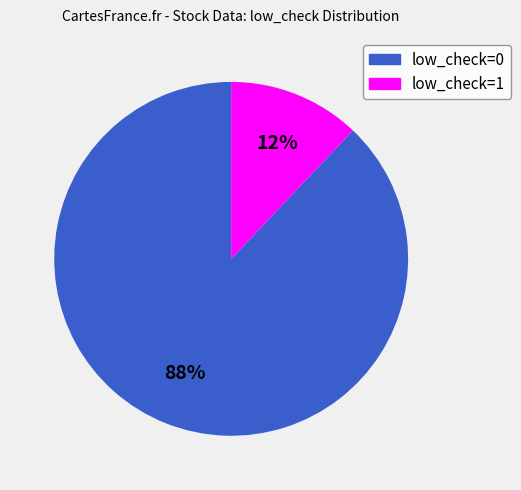

How many slices are in this pie chart?

2